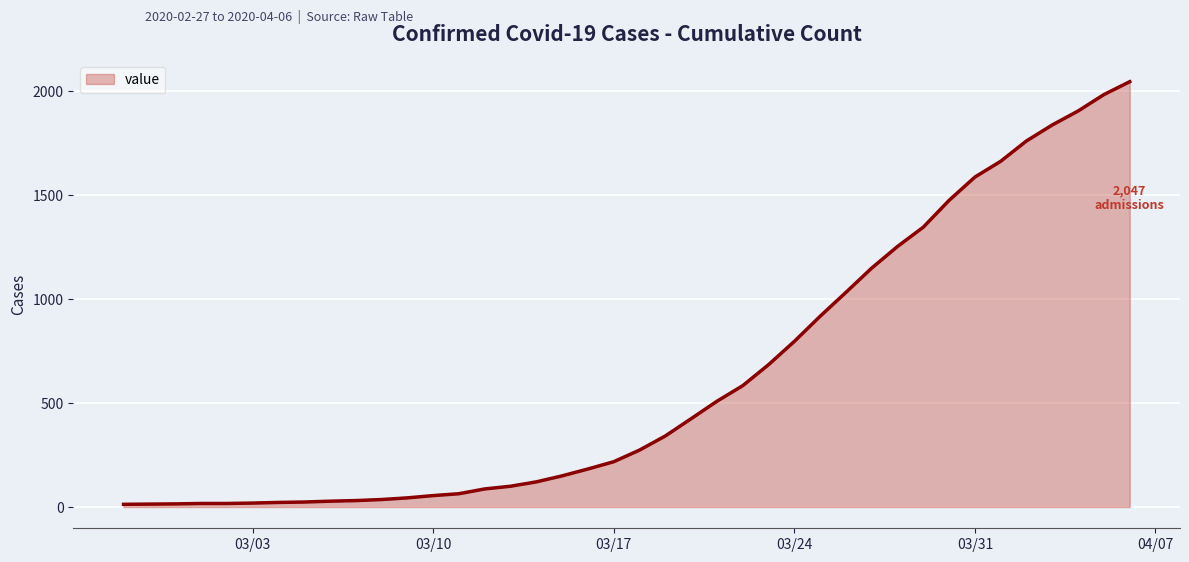

What is the difference between the maximum and minimum values?

2034